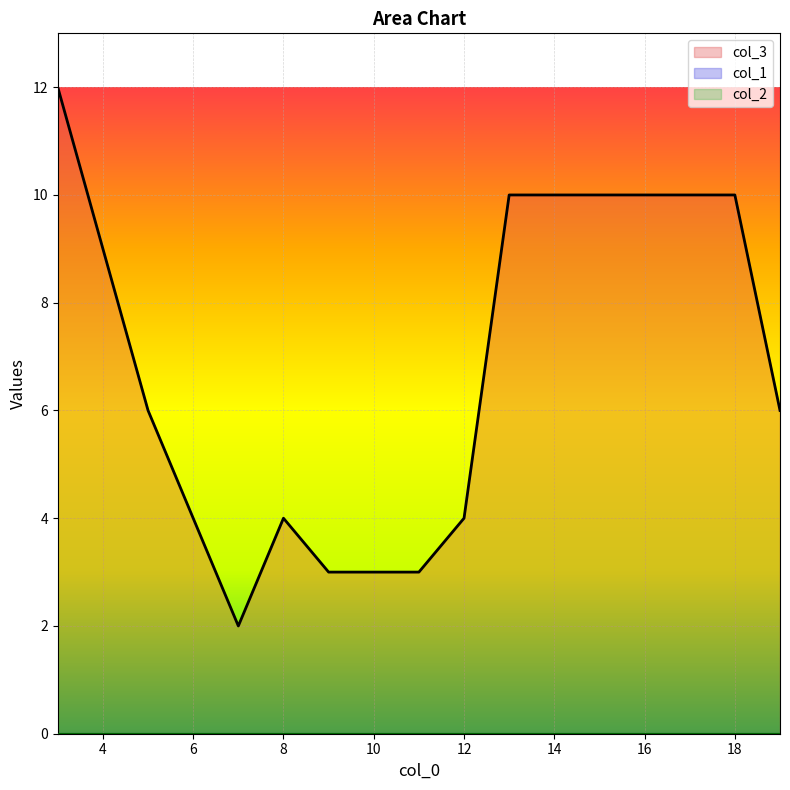

Rank the series by their maximum value, from lowest to highest.

col_1, col_2, col_3